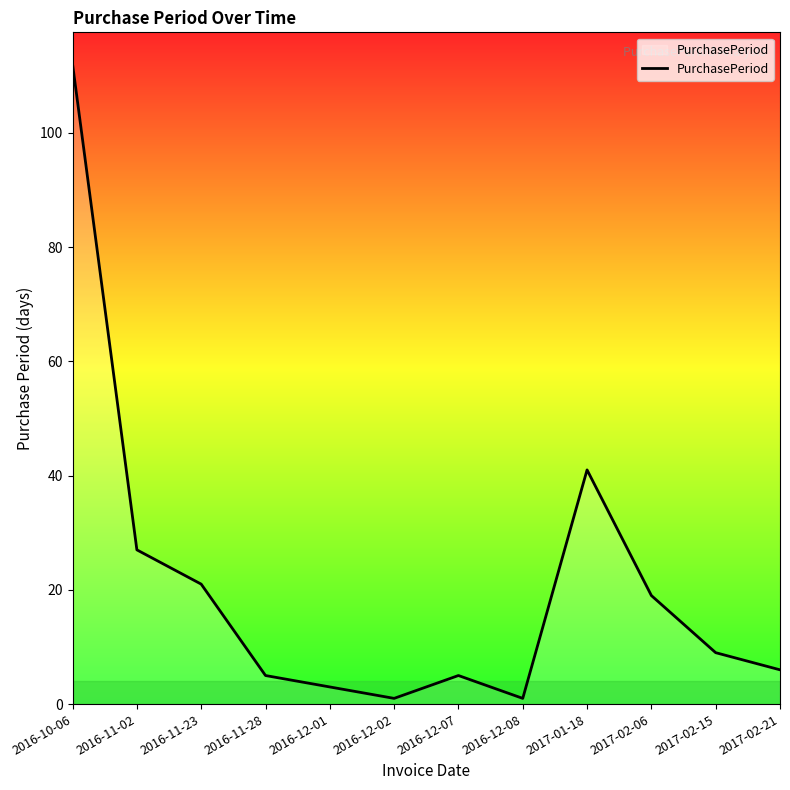

The value at 2016-11-23 is 21. True or false?

True